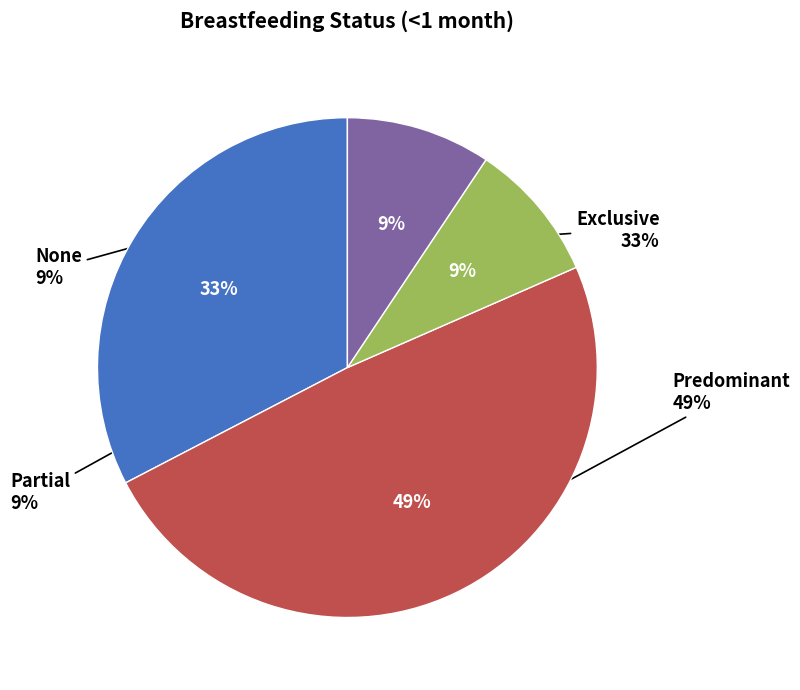

What is the smallest slice in the pie chart?

Partial